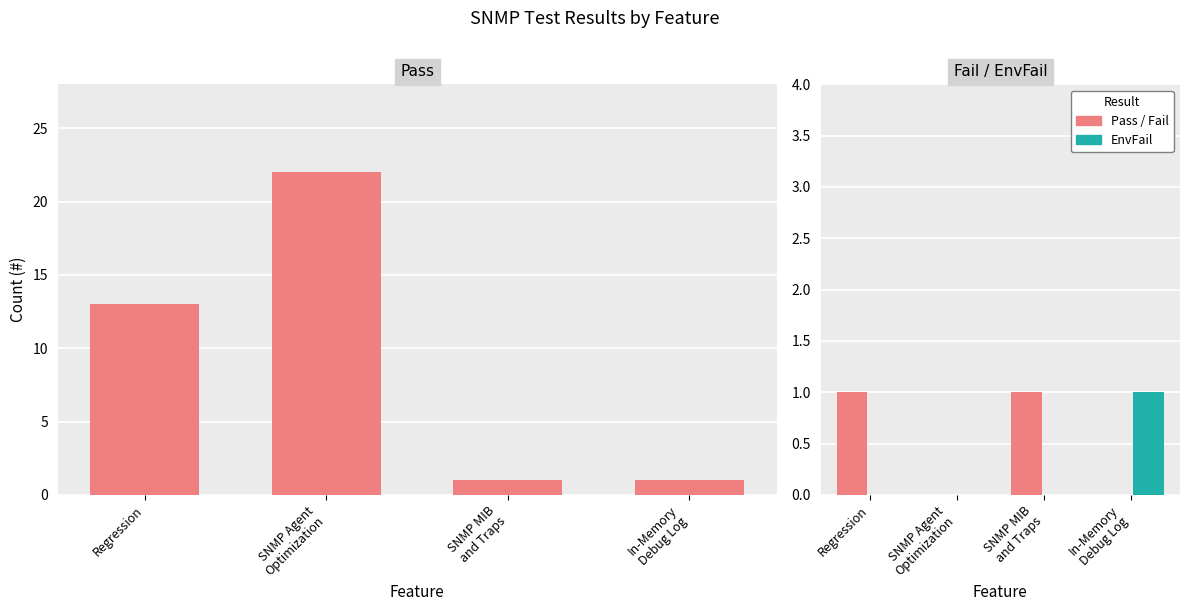

At which category is the sum across all series the highest?

SNMP Agent
Optimization